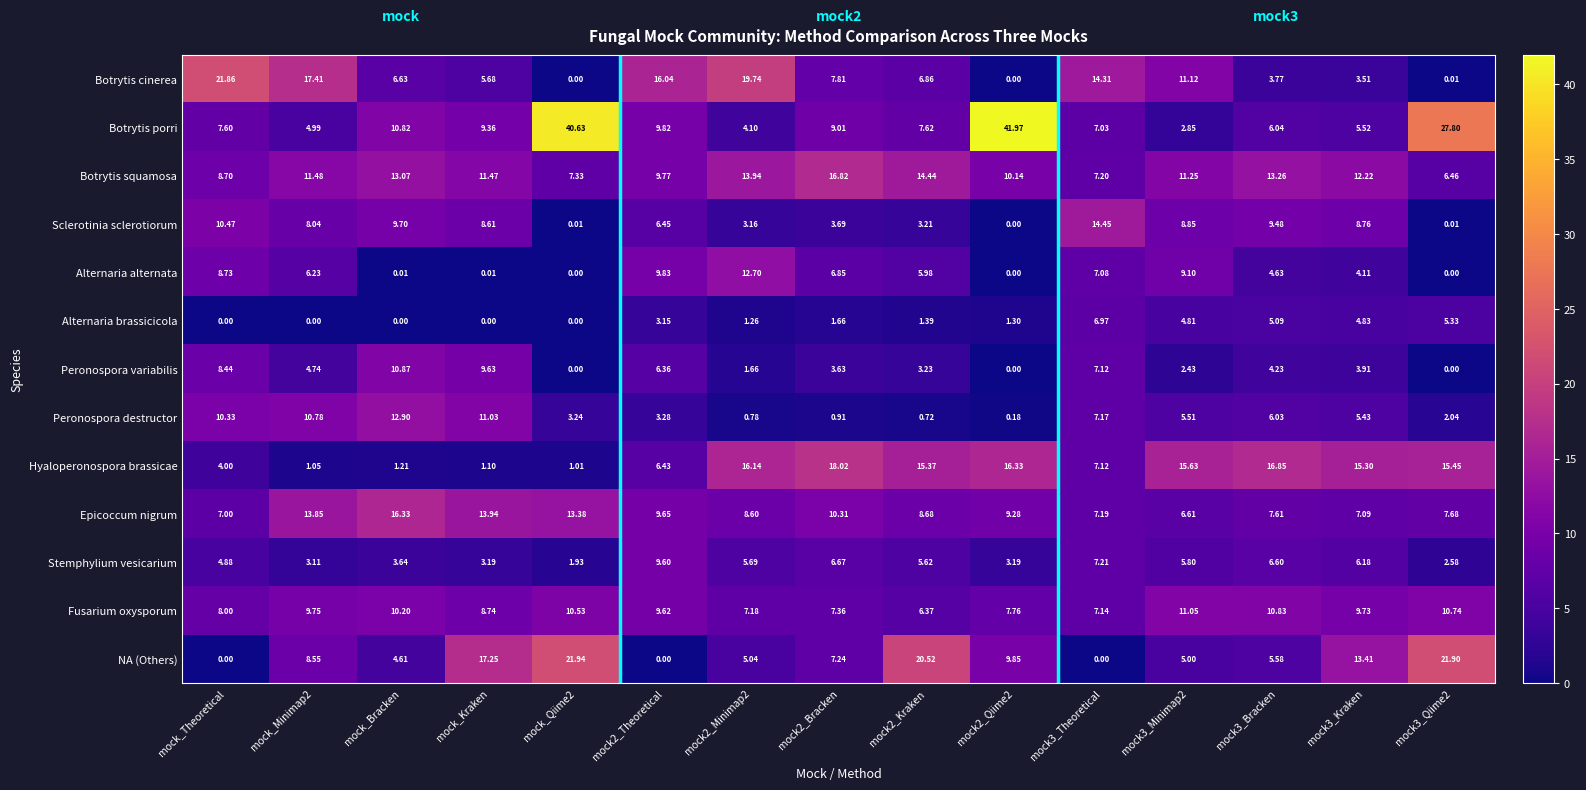

Which category has the highest value in the Peronospora destructor series?

mock_Bracken